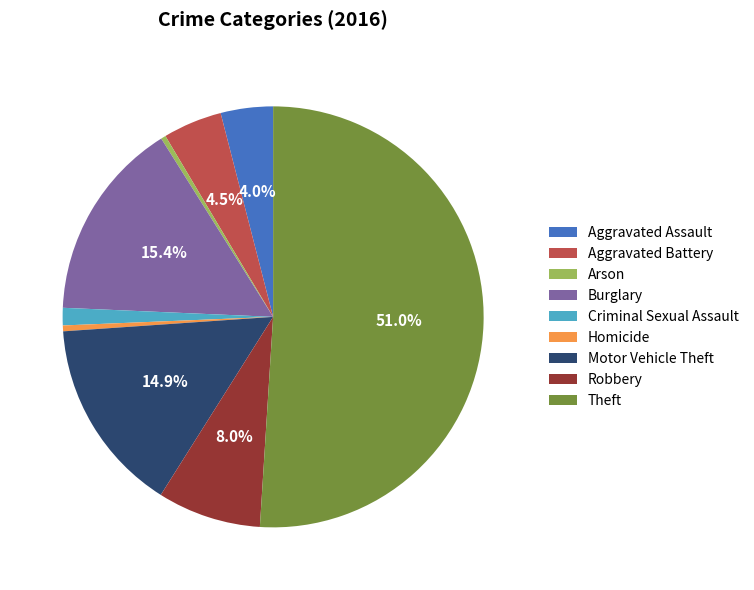

How much of the chart is everything except Aggravated Battery?

95.5%